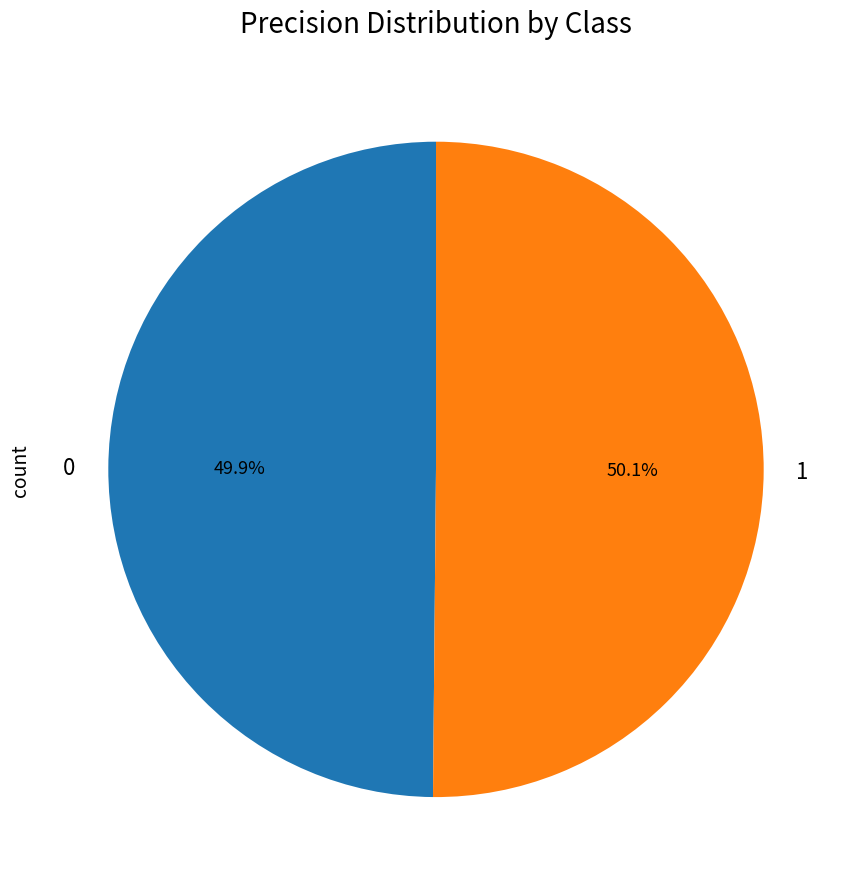

How many slices are in this pie chart?

2